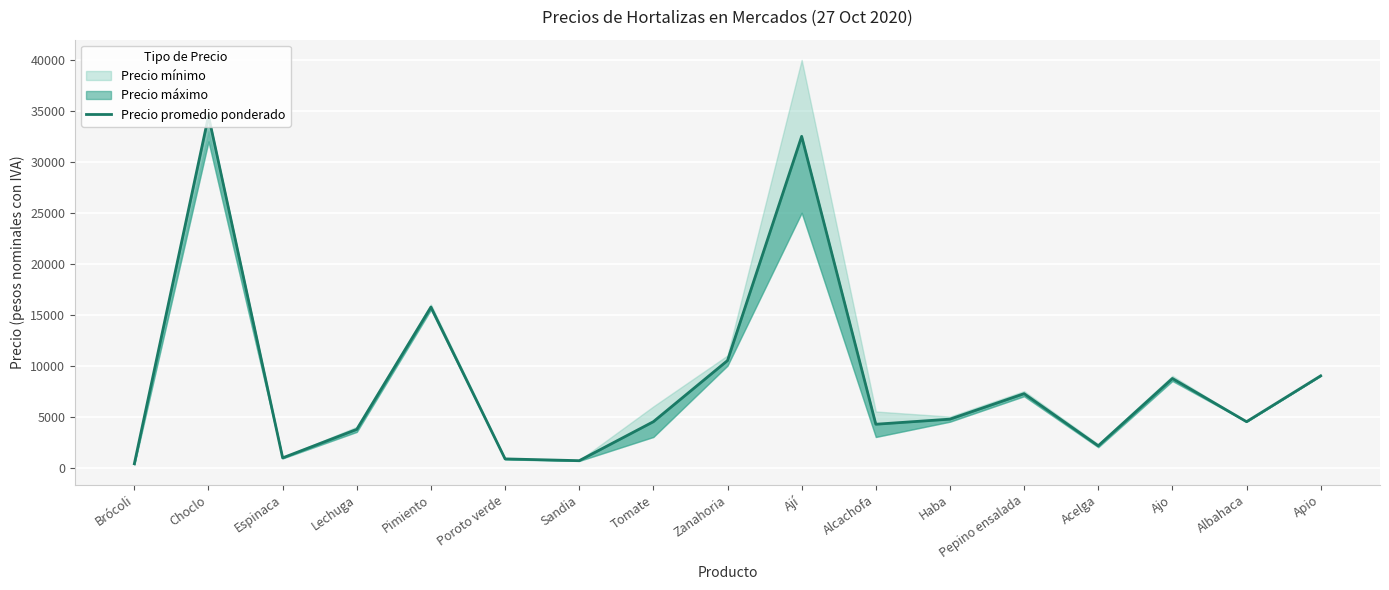

Reading left to right, what are all the values shown in this chart?

Brócoli=375	Choclo=34500	Espinaca=950	Lechuga=3750	Pimiento=15750	Poroto verde=850	Sandia=675	Tomate=4500	Zanahoria=10500	Ají=32500	Alcachofa=4250	Haba=4750	Pepino ensalada=7250	Acelga=2135	Ajo=8739	Albahaca=4500	Apio=9000